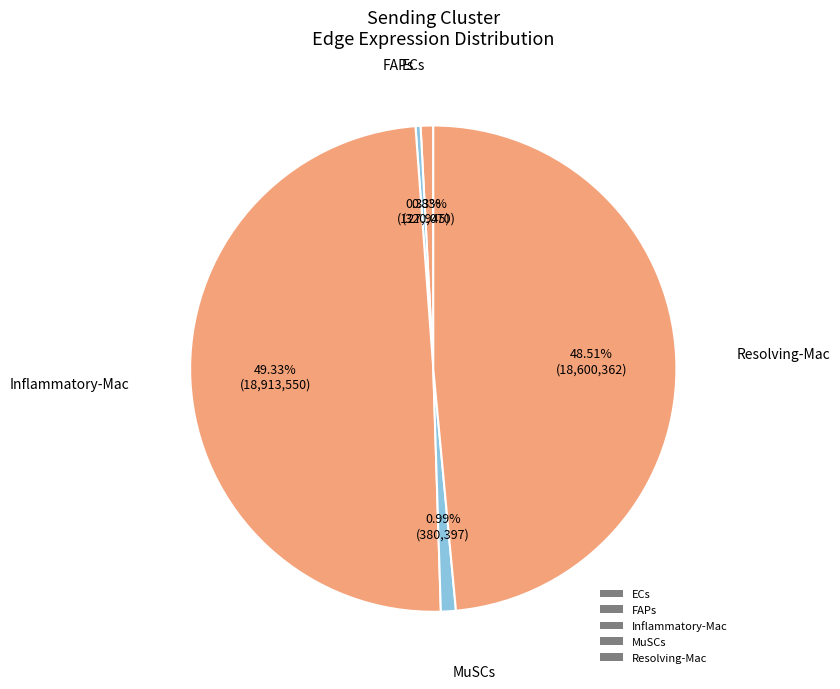

Is it true that ECs is 15% of the pie?

False